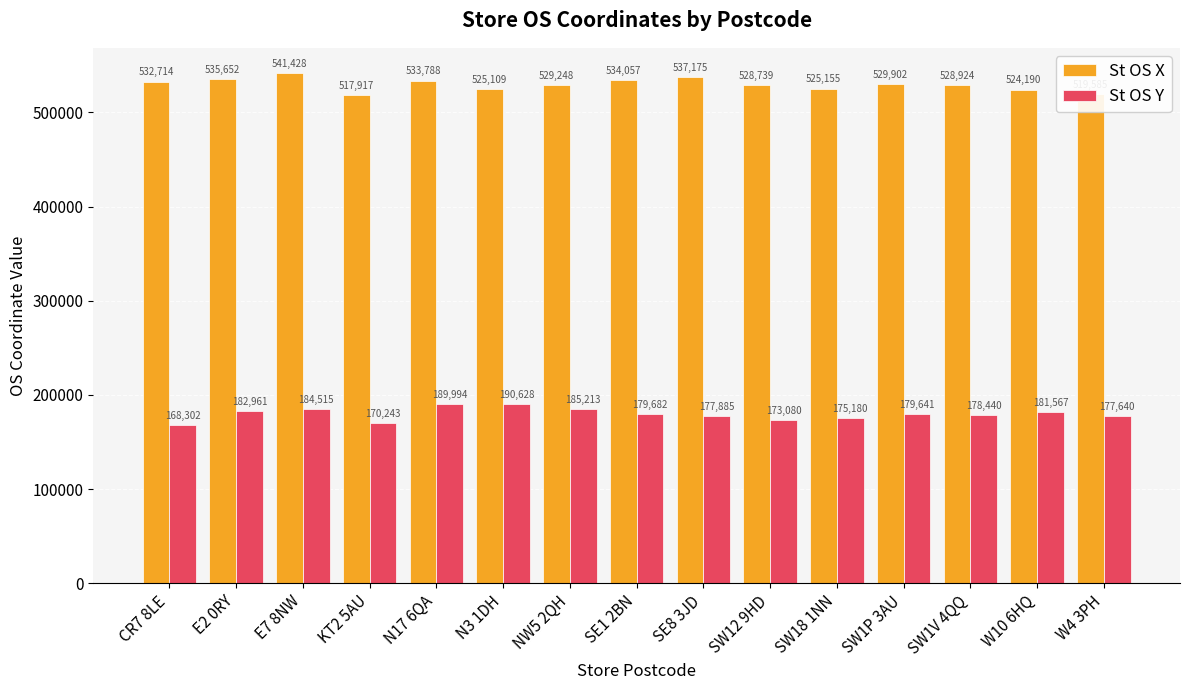

What is the difference between the maximum and minimum values in the St OS X series?

23511